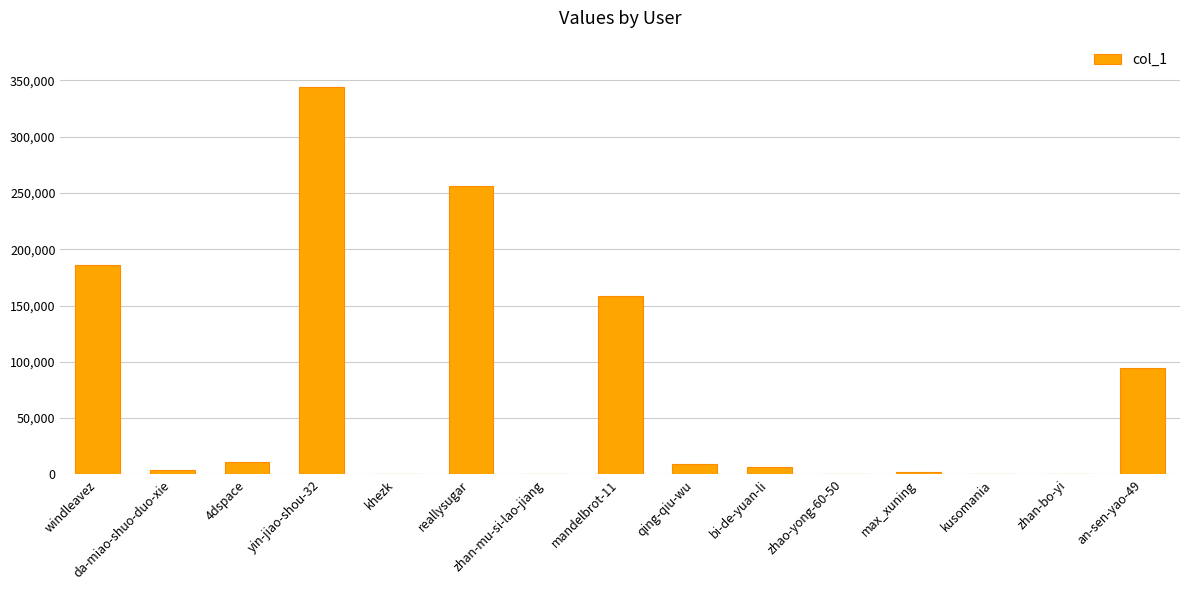

What is the change in value from kusomania to zhan-bo-yi?

-105